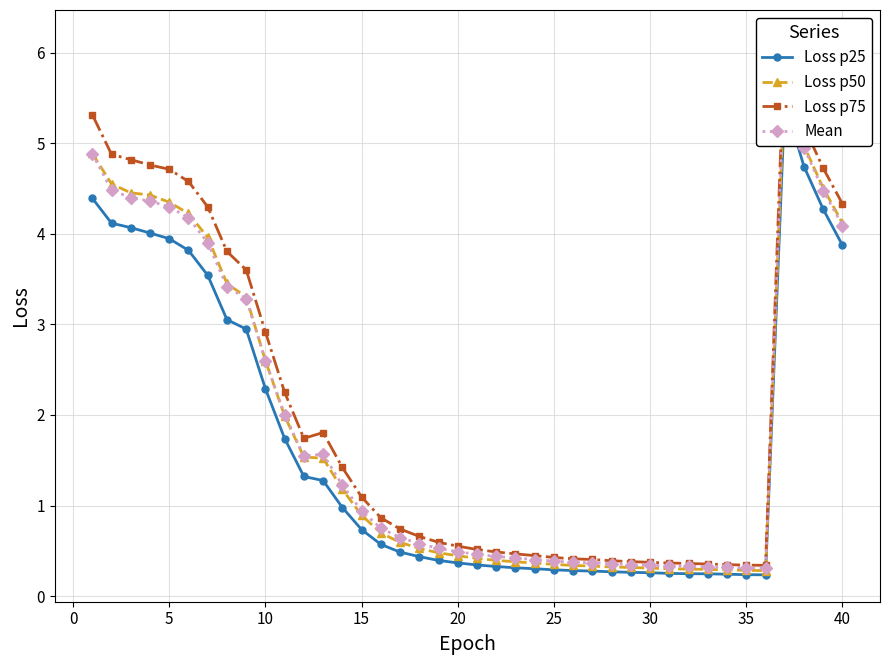

Rank the series by their maximum value, from lowest to highest.

Loss p25, Loss p50, Mean, Loss p75